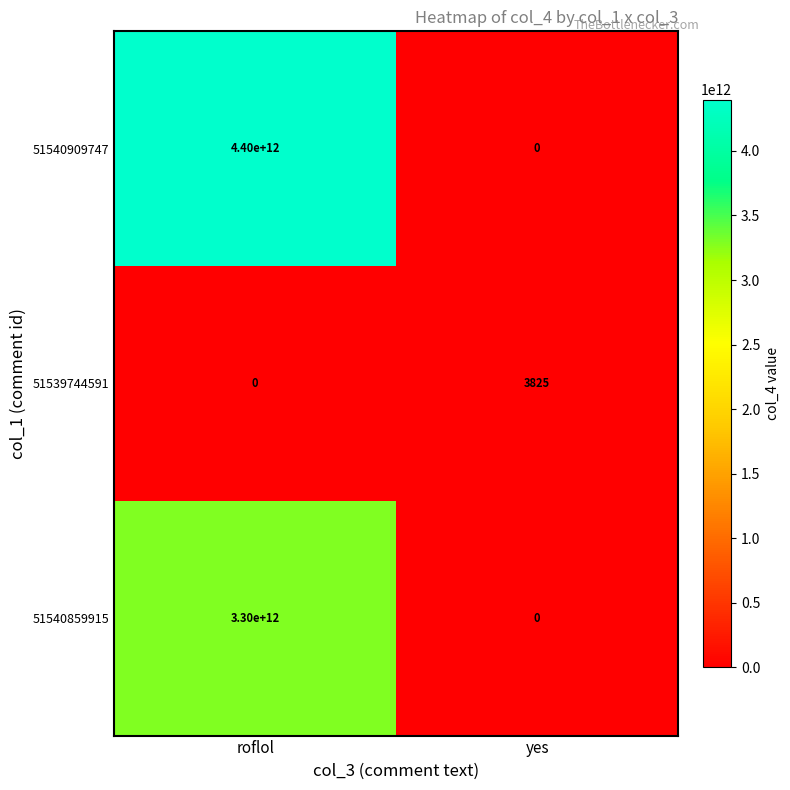

Reading right to left, transcribe all the data shown in this chart.

51540909747: 0	4400000000000
51539744591: 3825	0
51540859915: 0	3300000000000